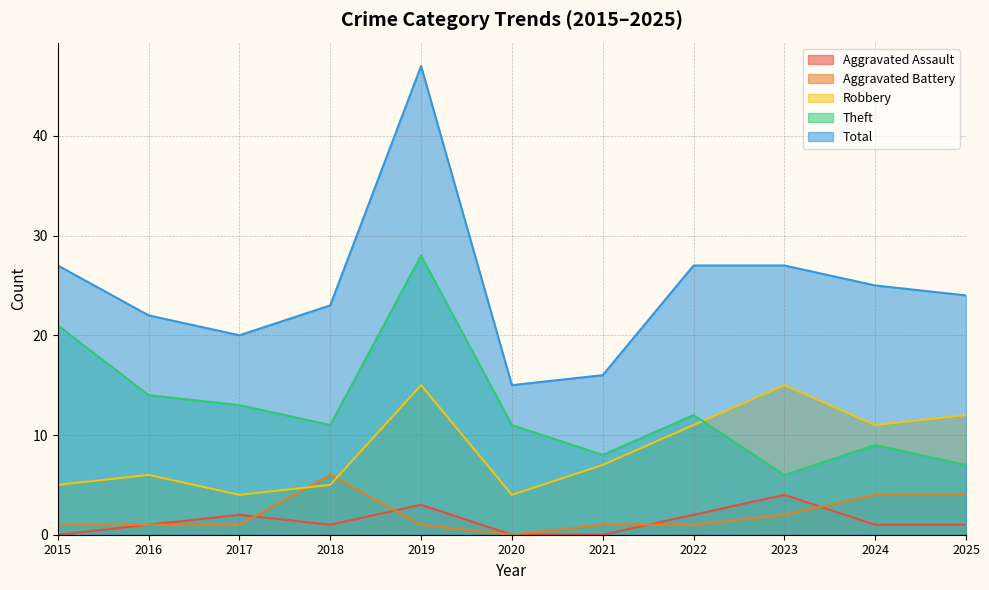

How many values in the Aggravated Assault series exceed 1?

4